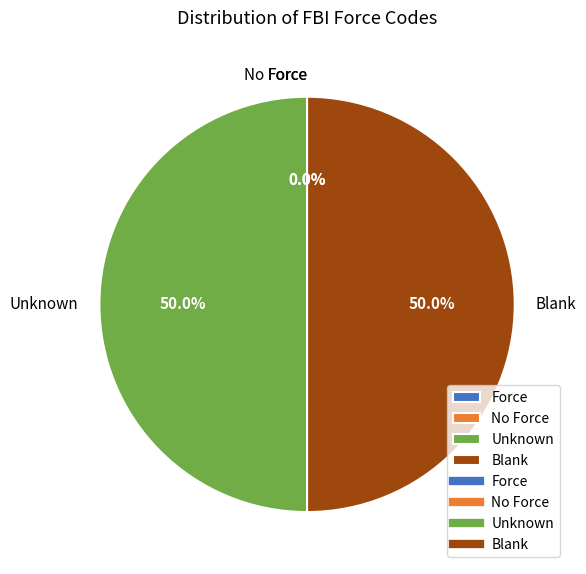

What percentage is NOT represented by Blank?

50.0%